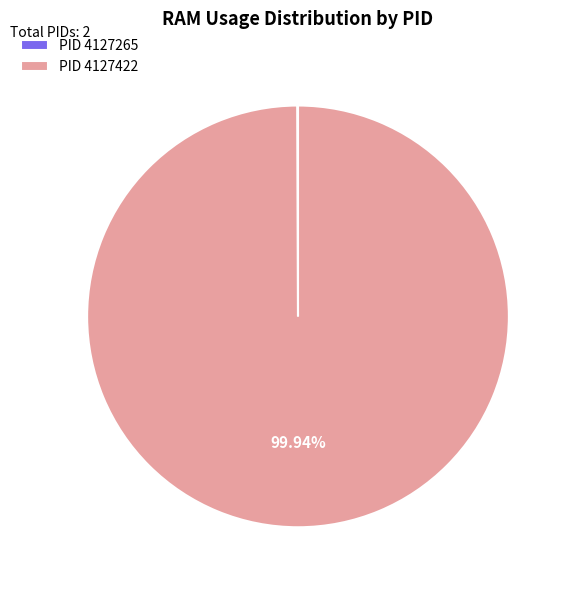

Which category has the biggest portion of the pie?

PID 4127422